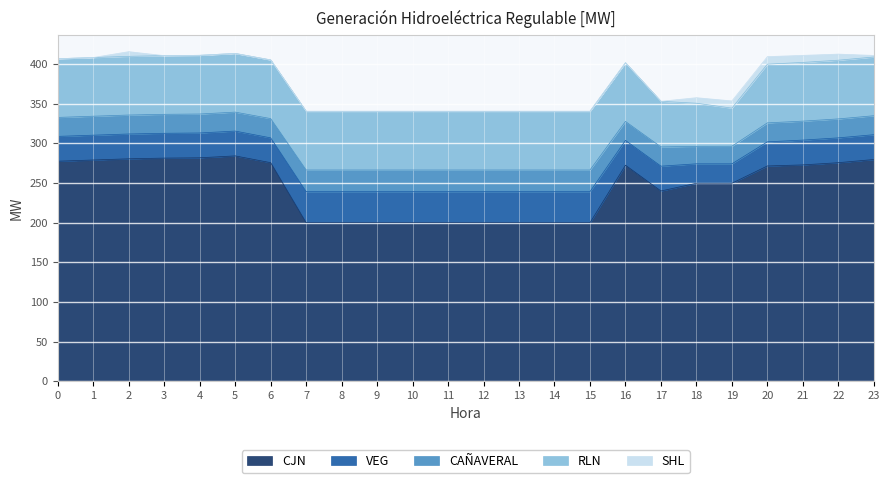

At 20, list the series in order from largest to smallest.

CJN, RLN, VEG, CAÑAVERAL, SHL